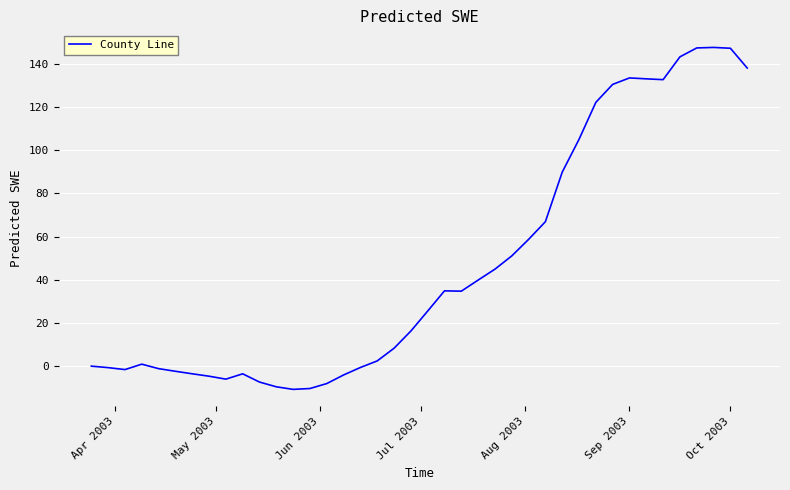

What is the greatest value displayed?

147.5